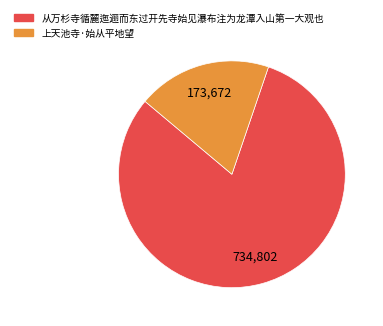

Rank the categories by value from lowest to highest.

上天池寺·始从平地望, 从万杉寺循麓迤逦而东过开先寺始见瀑布注为龙潭入山第一大观也